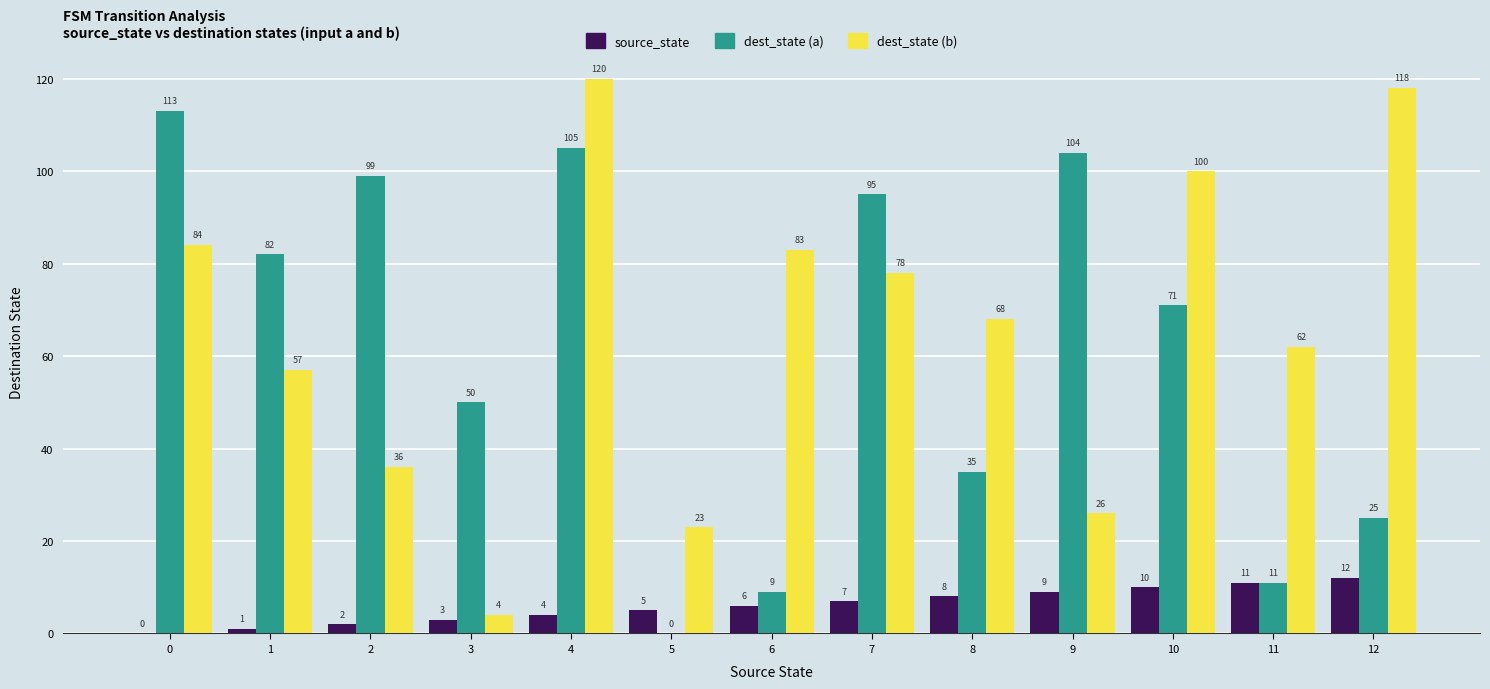

How many categories are shown in the chart?

13